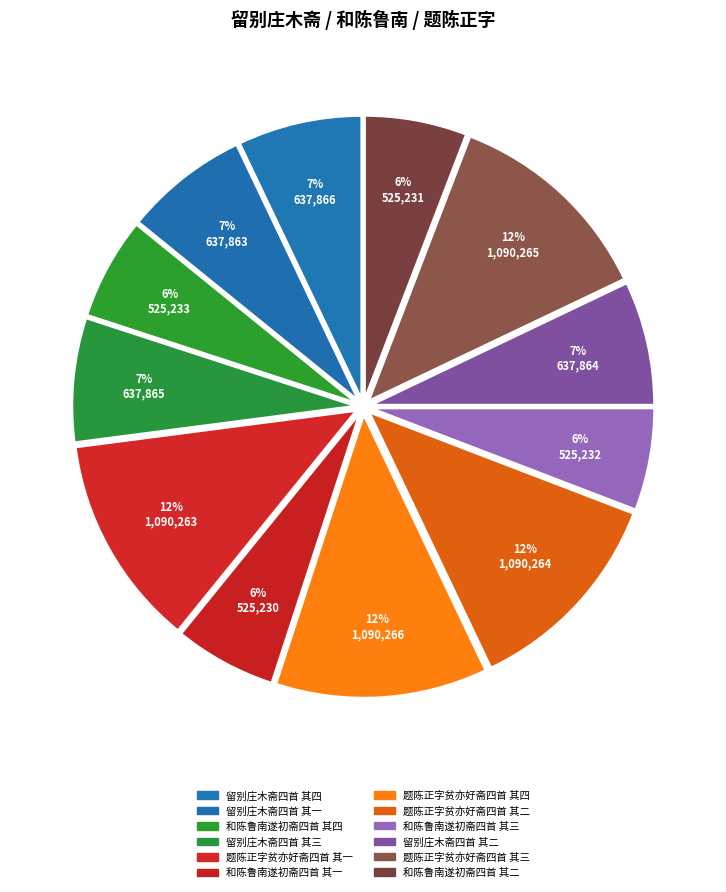

What is the change in value from 和陈鲁南遂初斋四首 其一 to 题陈正字贫亦好斋四首 其三?

+565035